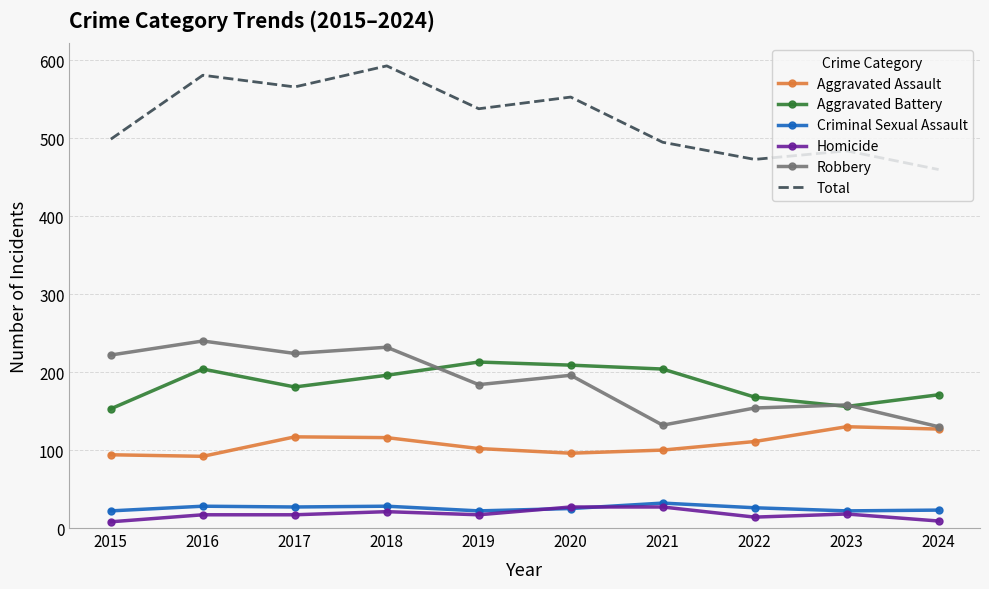

True or false: Aggravated Assault and Aggravated Battery cross at least once.

False